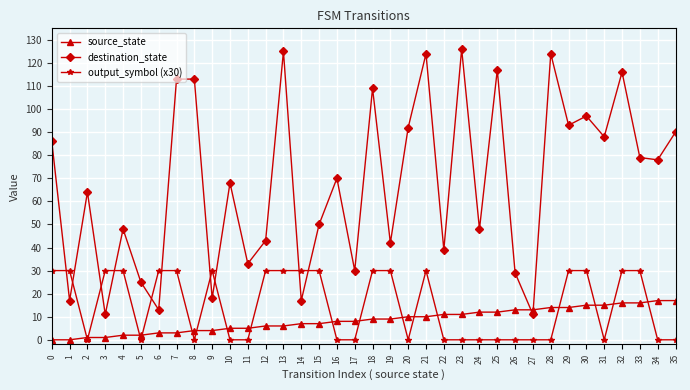

Count the number of data series in this chart.

3